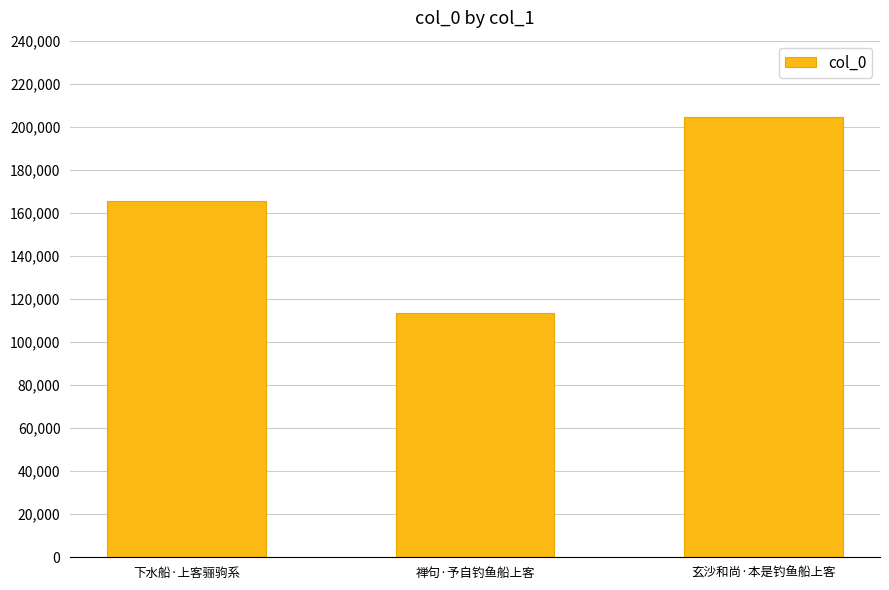

Which label corresponds to the largest value in the chart?

玄沙和尚·本是钓鱼船上客